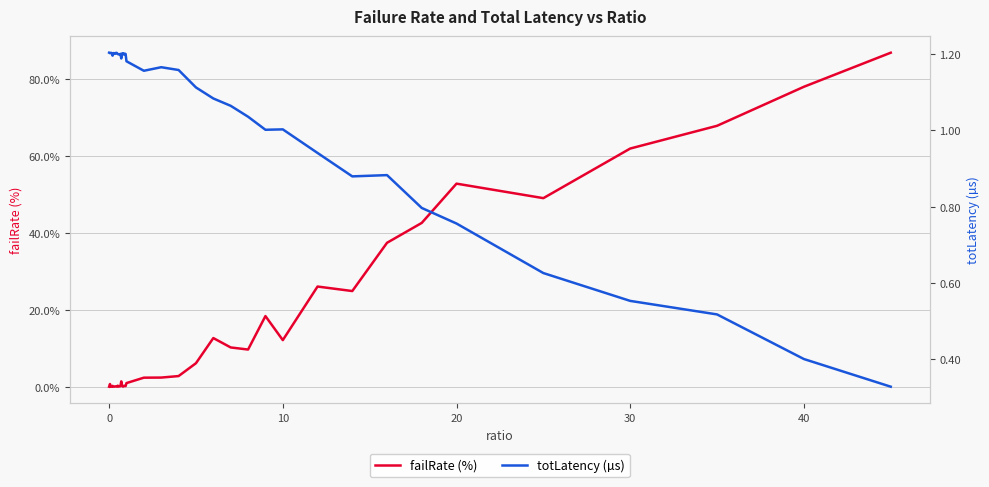

After their last crossing, which series has the higher values: failRate (%) or totLatency (µs)?

failRate (%)